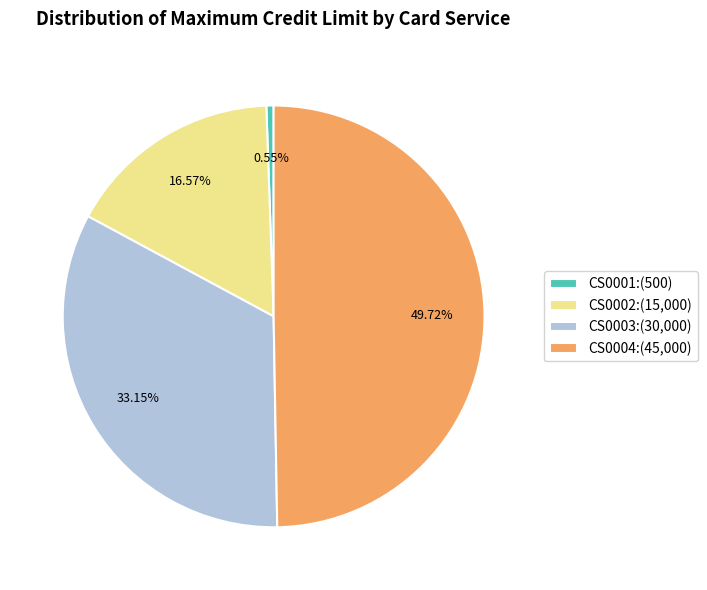

Count the number of slices in the pie.

4